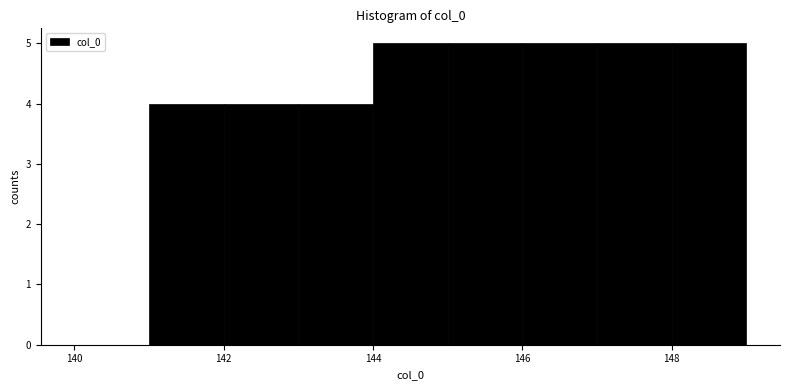

How tall is the bar that spans 148 to 149 on the x-axis? The values are not printed on the chart, so give them approximately, as read against the axis.

5